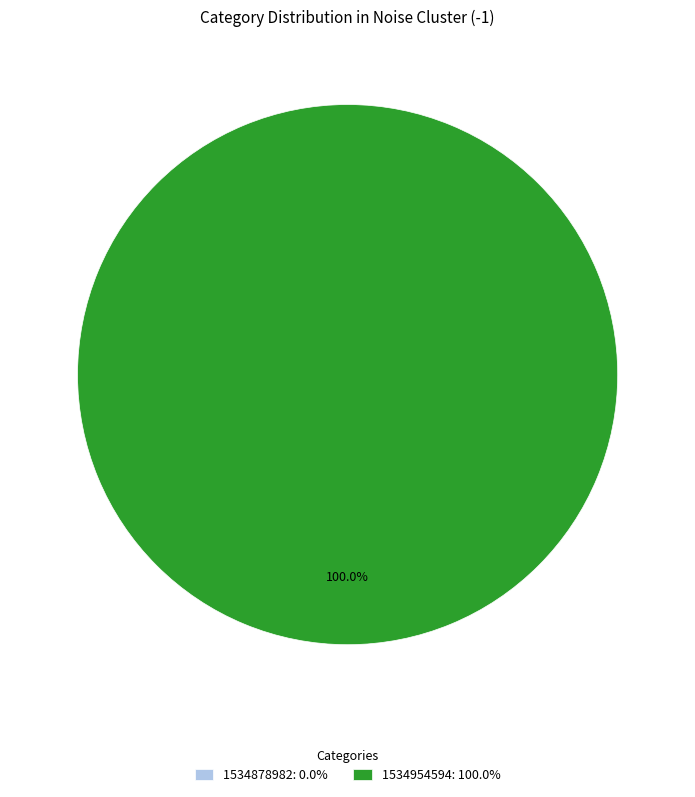

Combined, what portion of the pie is 1534954594 and 1534878982?

100.0%